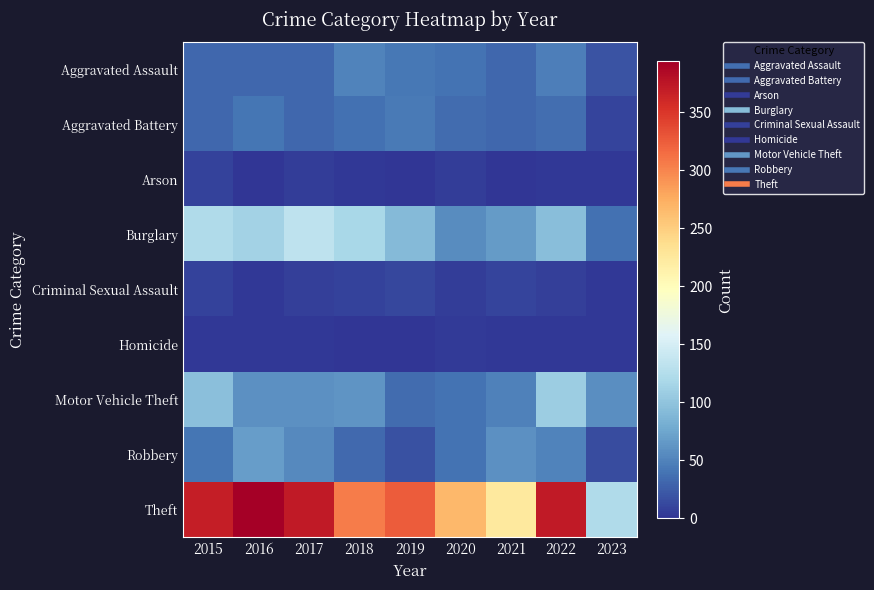

Between 2018 and 2022, which is larger?

2018